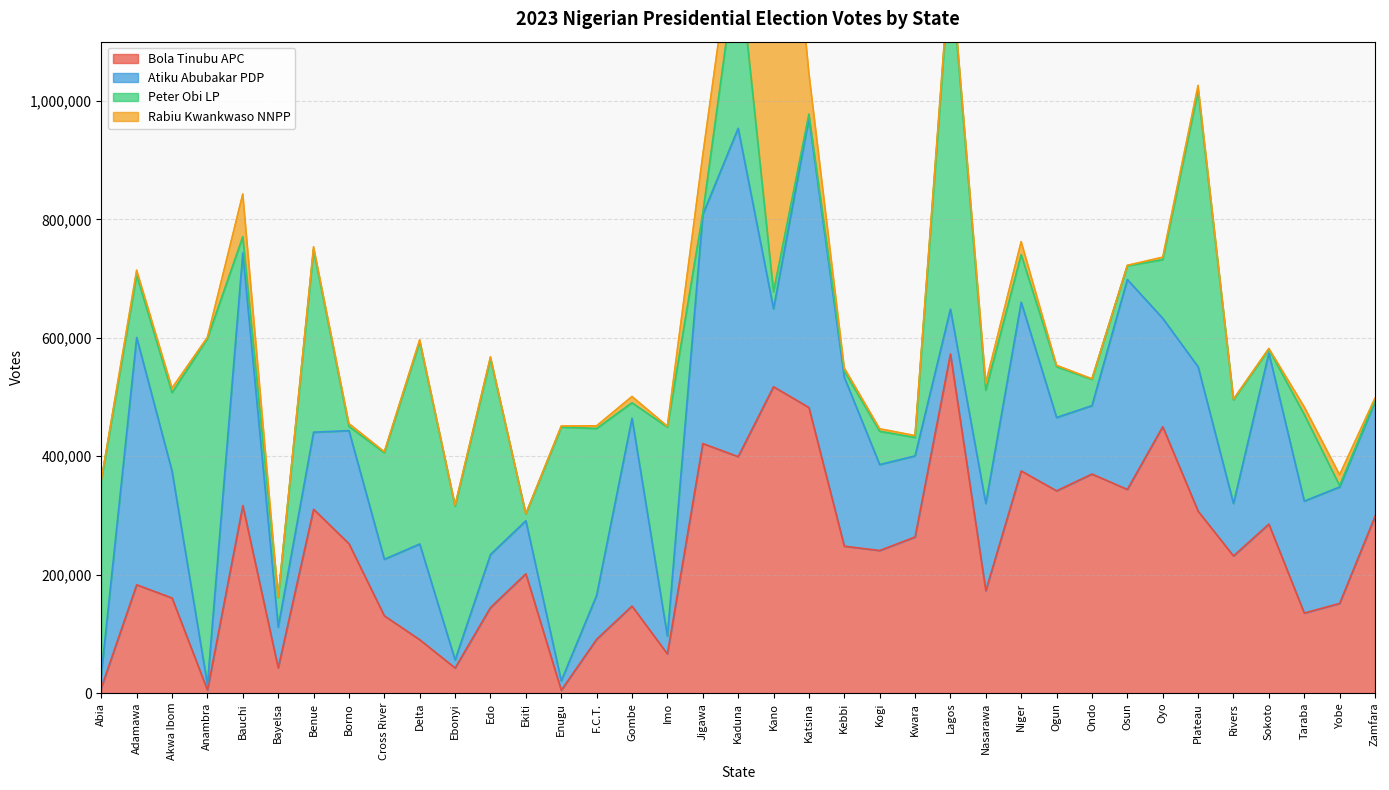

How many data points in Peter Obi LP are less than 99110?

18